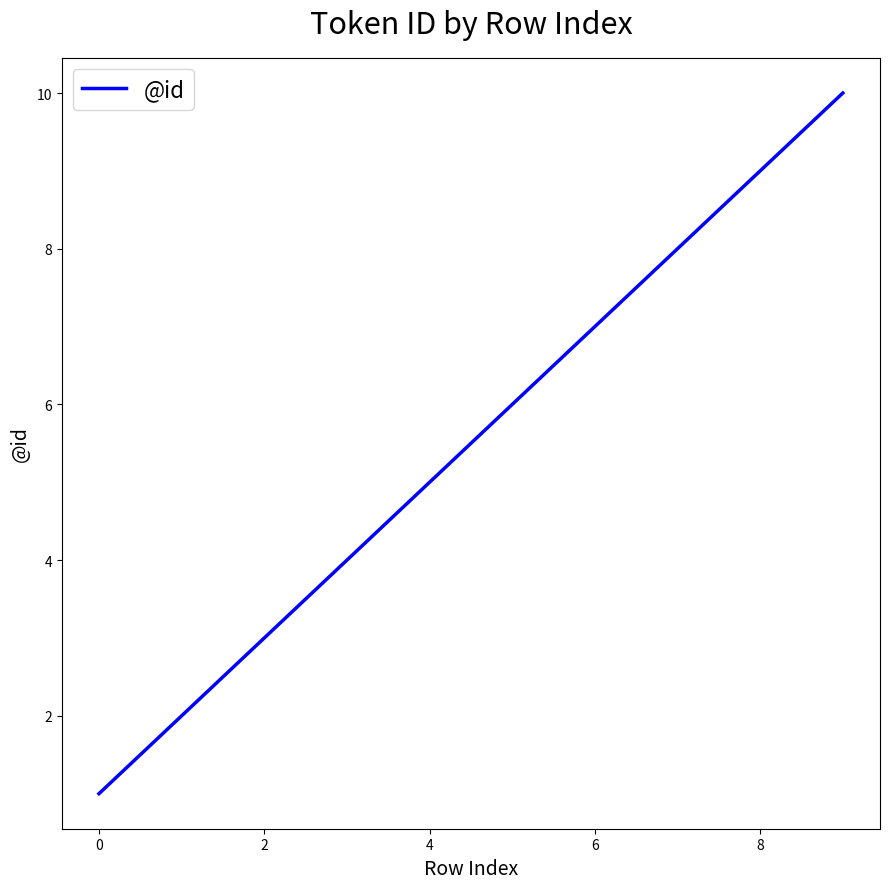

What is the maximum value shown in the chart?

10